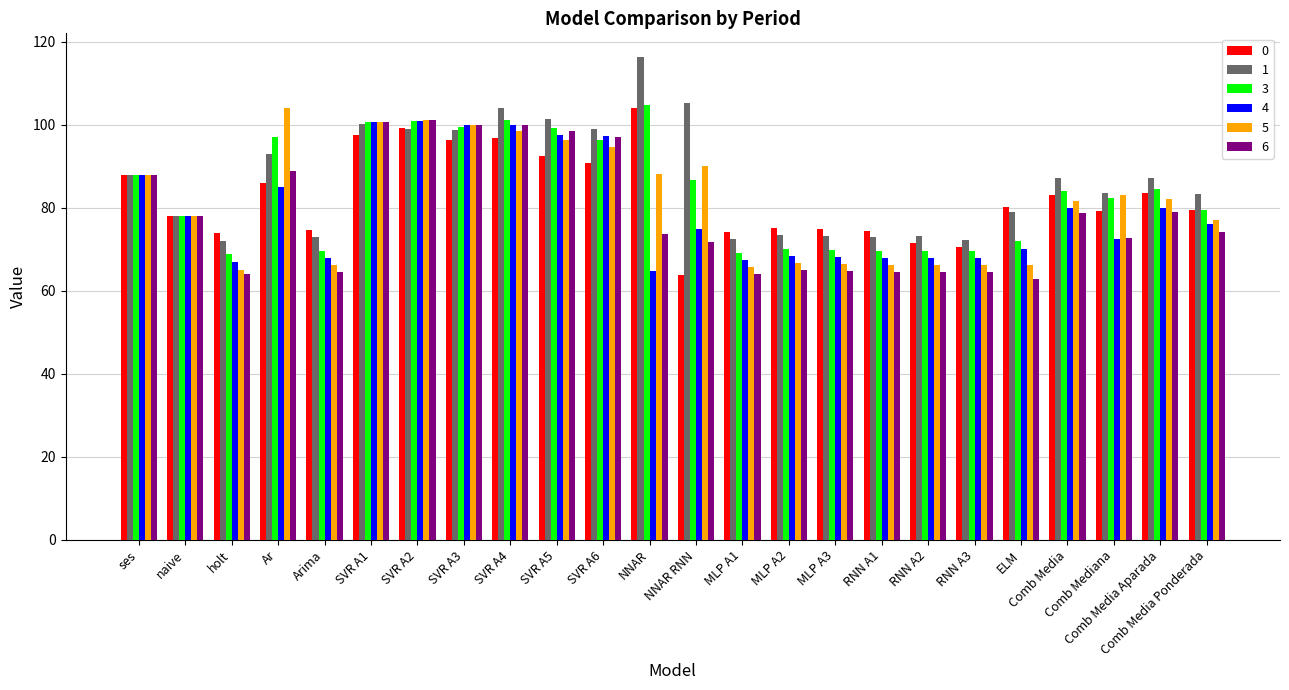

What is the label of the 15th bar from the right?

SVR A5